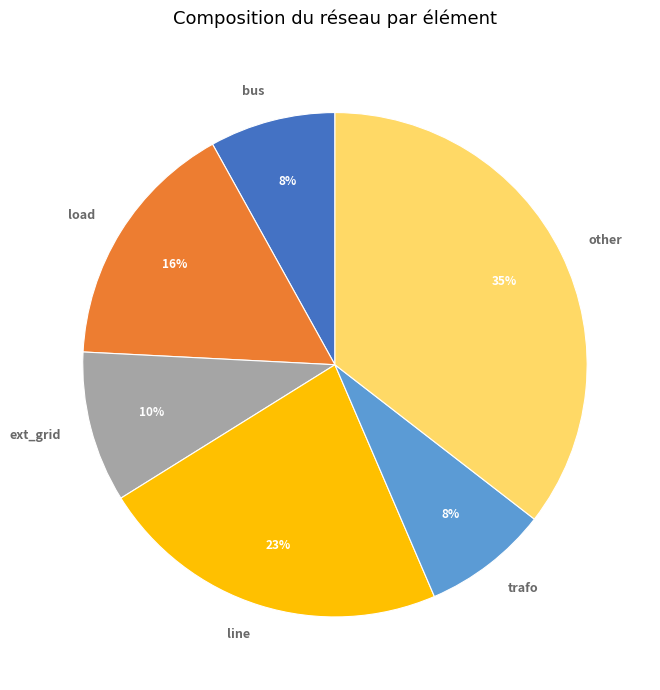

What percentage is the ext_grid slice, to the nearest percent?

10%